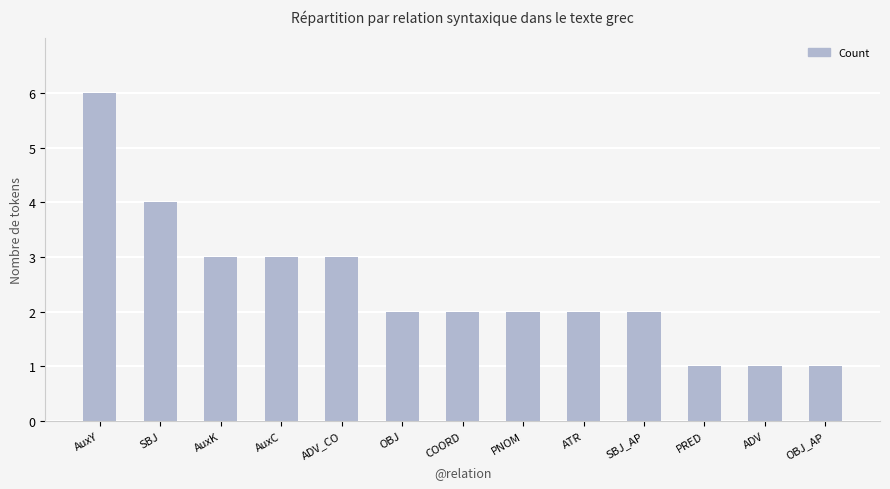

Reading right to left, what are all the values shown in this chart?

OBJ_AP=1	ADV=1	PRED=1	SBJ_AP=2	ATR=2	PNOM=2	COORD=2	OBJ=2	ADV_CO=3	AuxC=3	AuxK=3	SBJ=4	AuxY=6